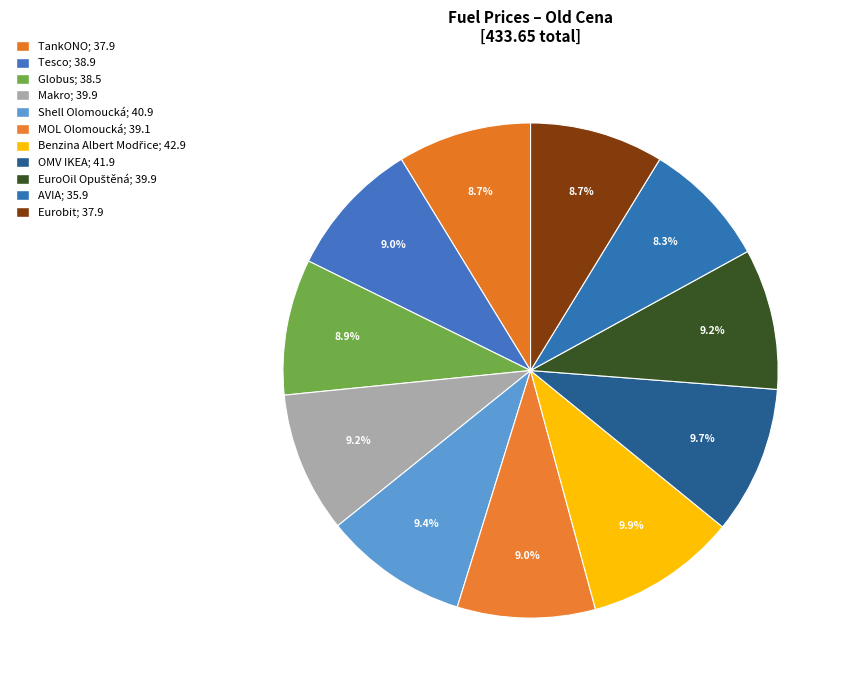

Combined, do Tesco and OMV IKEA account for over 50%?

No